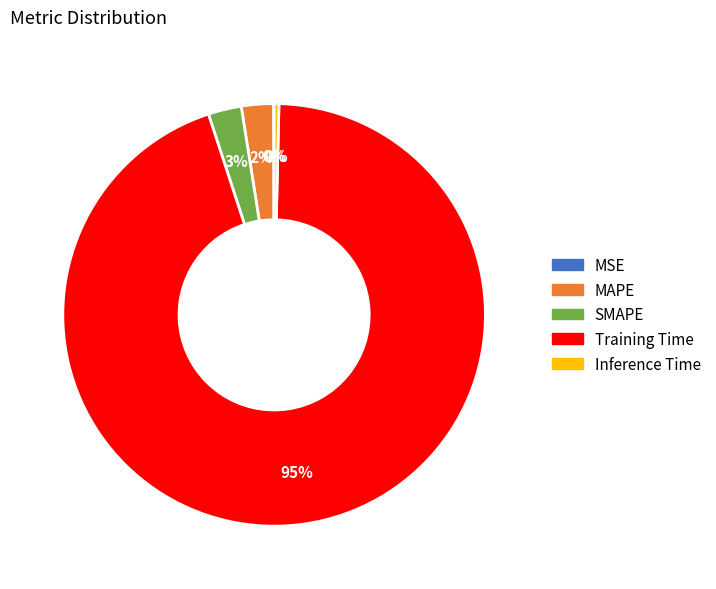

Between SMAPE and Inference Time, which is larger?

SMAPE